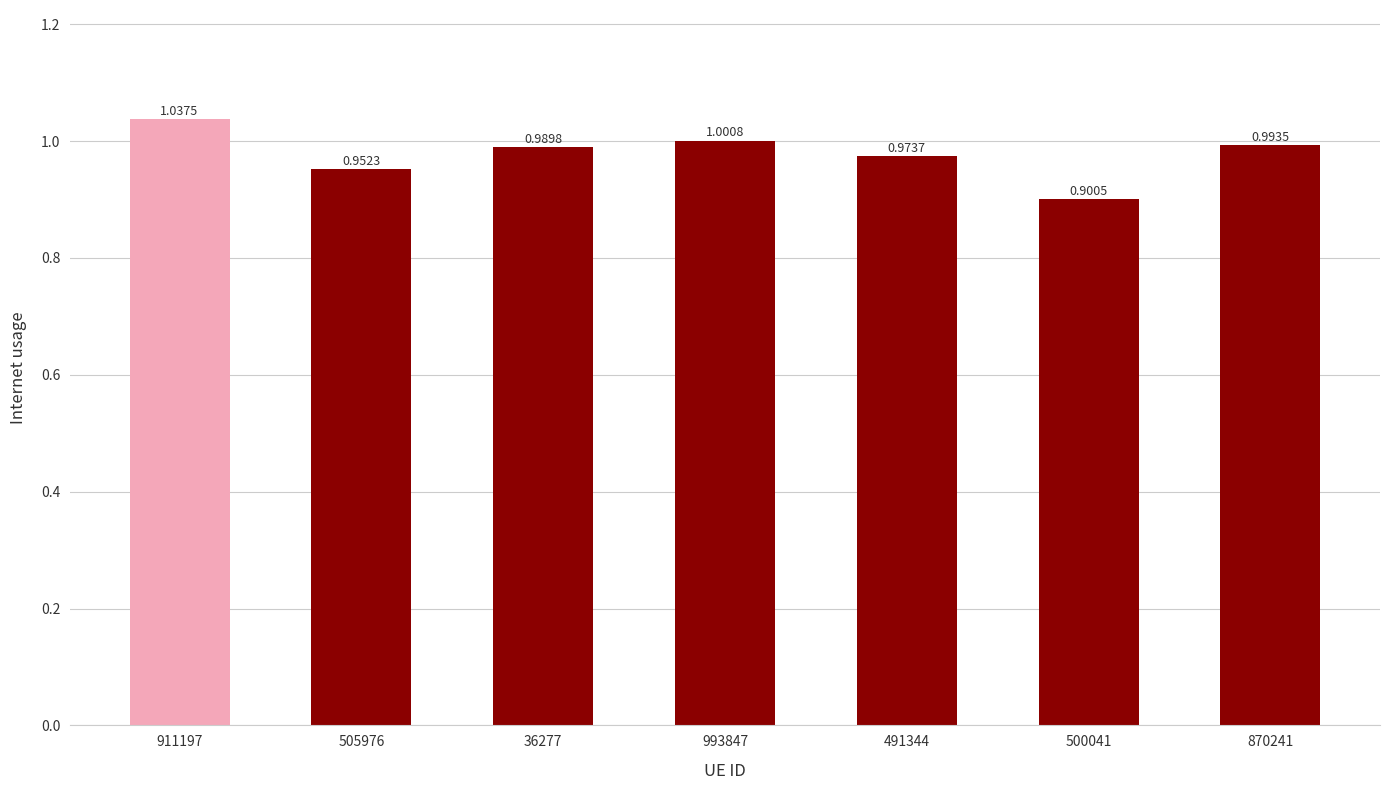

Are the bars horizontal?

No